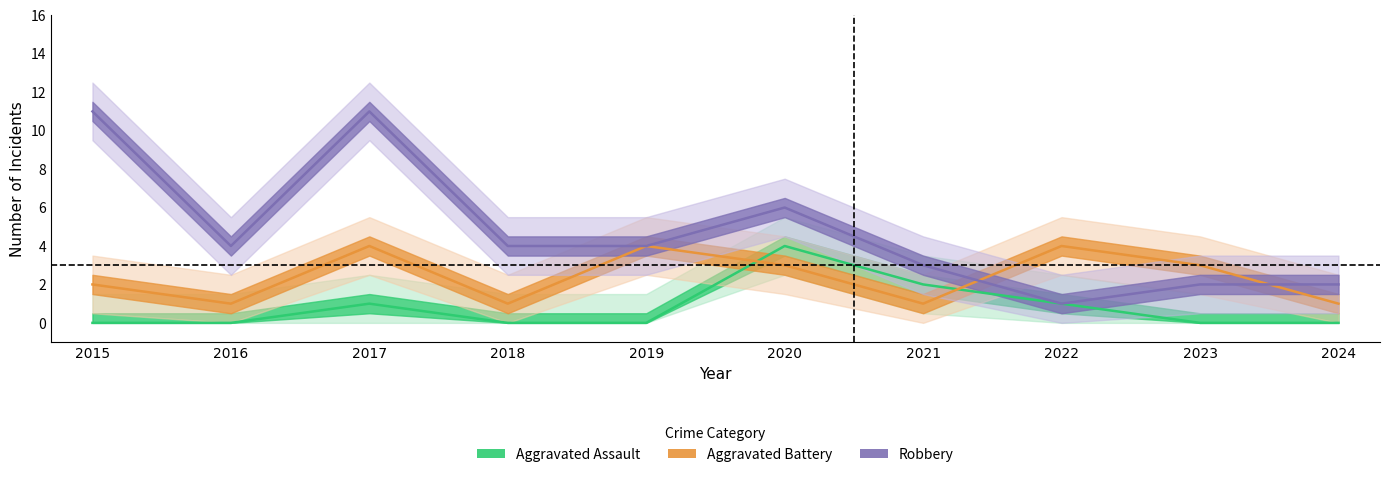

At which category is the sum across all series the highest?

2017